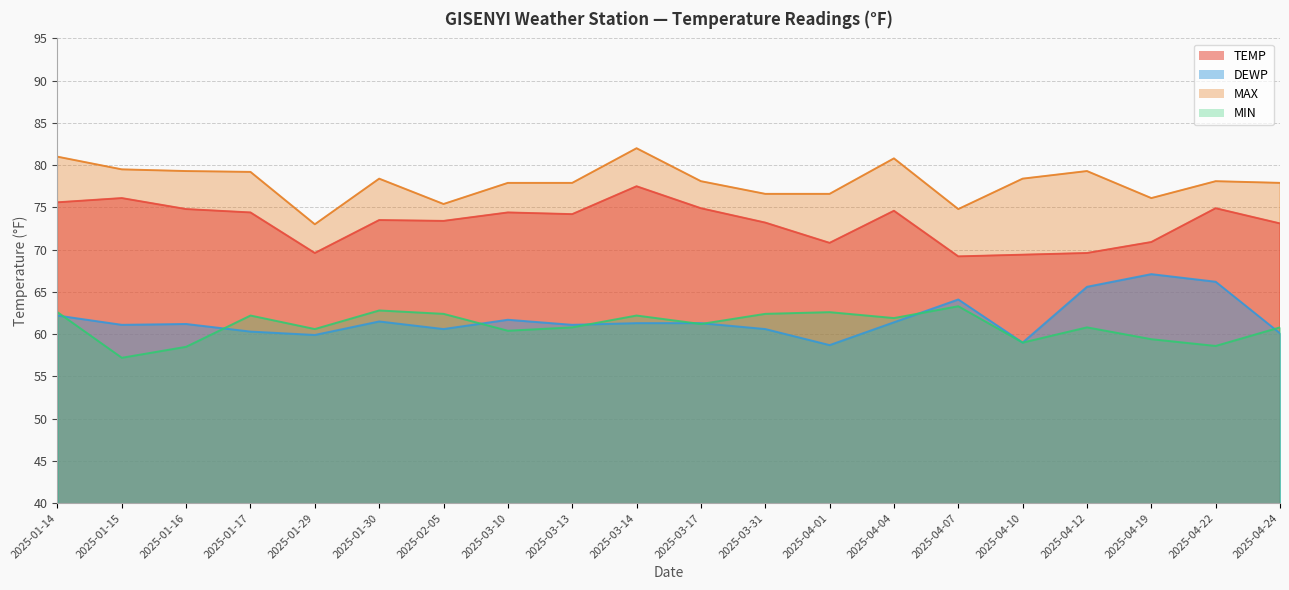

What is the difference between the MAX values at 2025-04-07 and 2025-04-10?

3.6